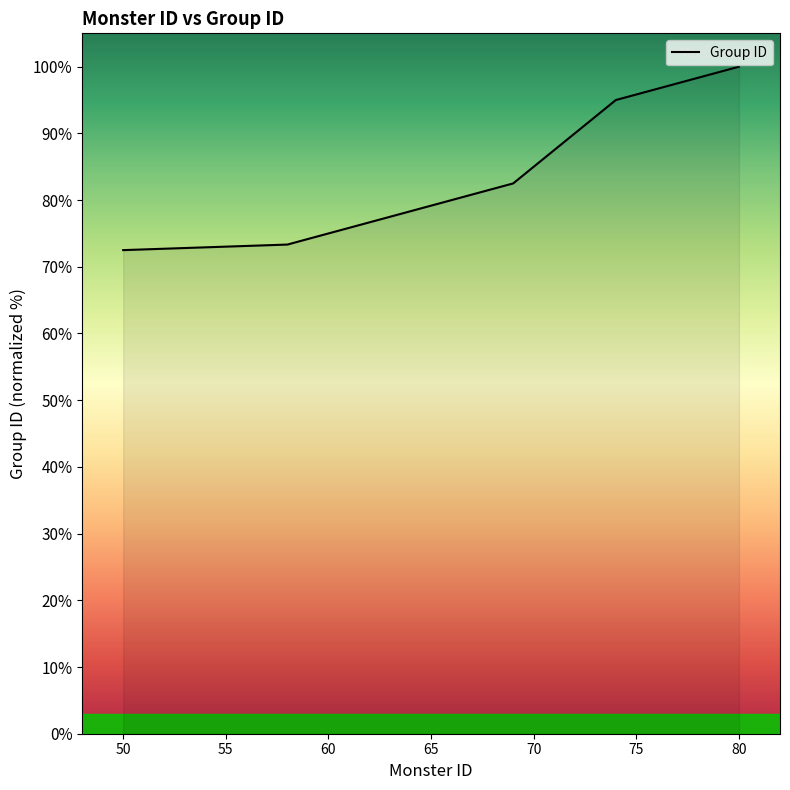

What is the greatest value displayed?

100.0